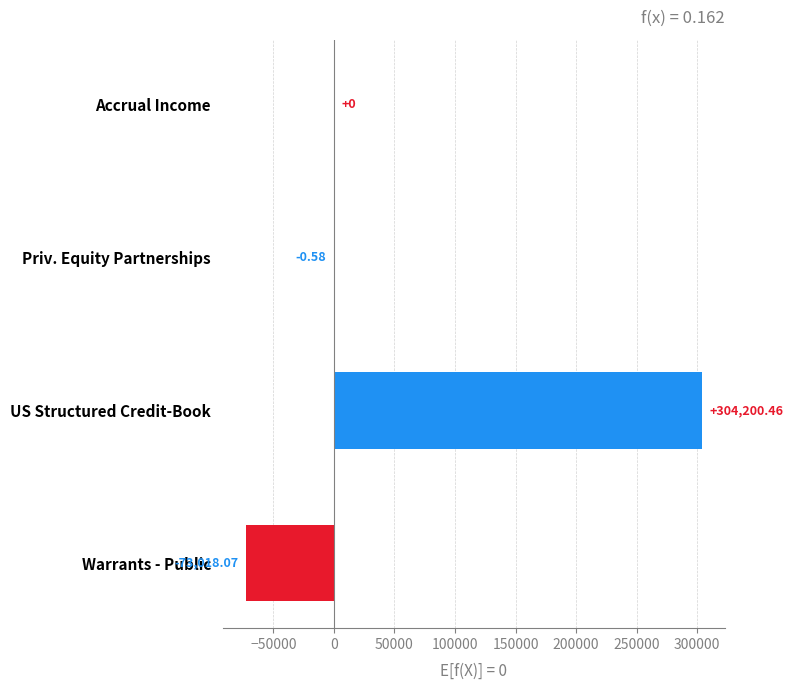

How many series are shown in this chart?

1